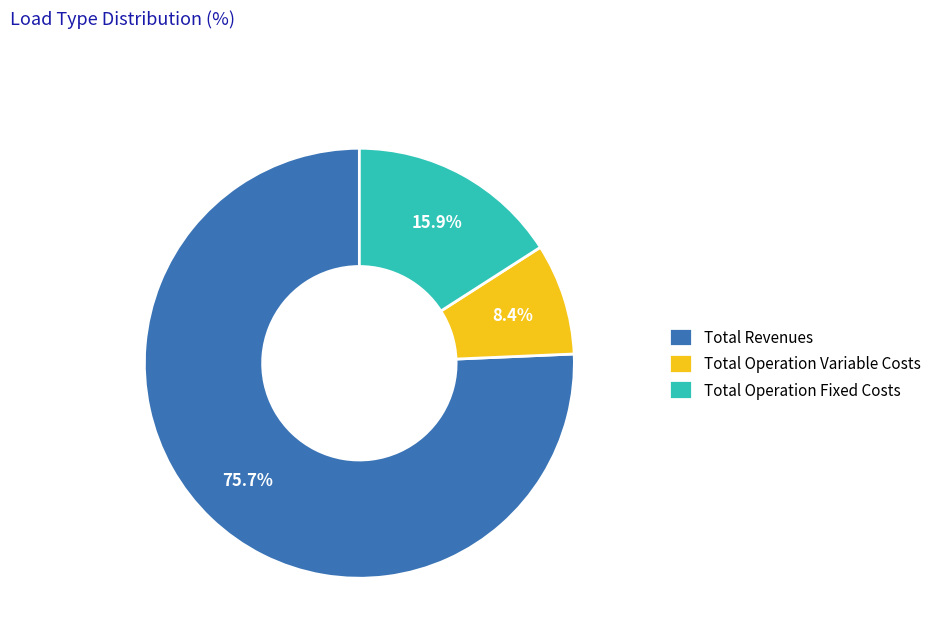

What is the smallest slice in the pie chart?

Total Operation Variable Costs